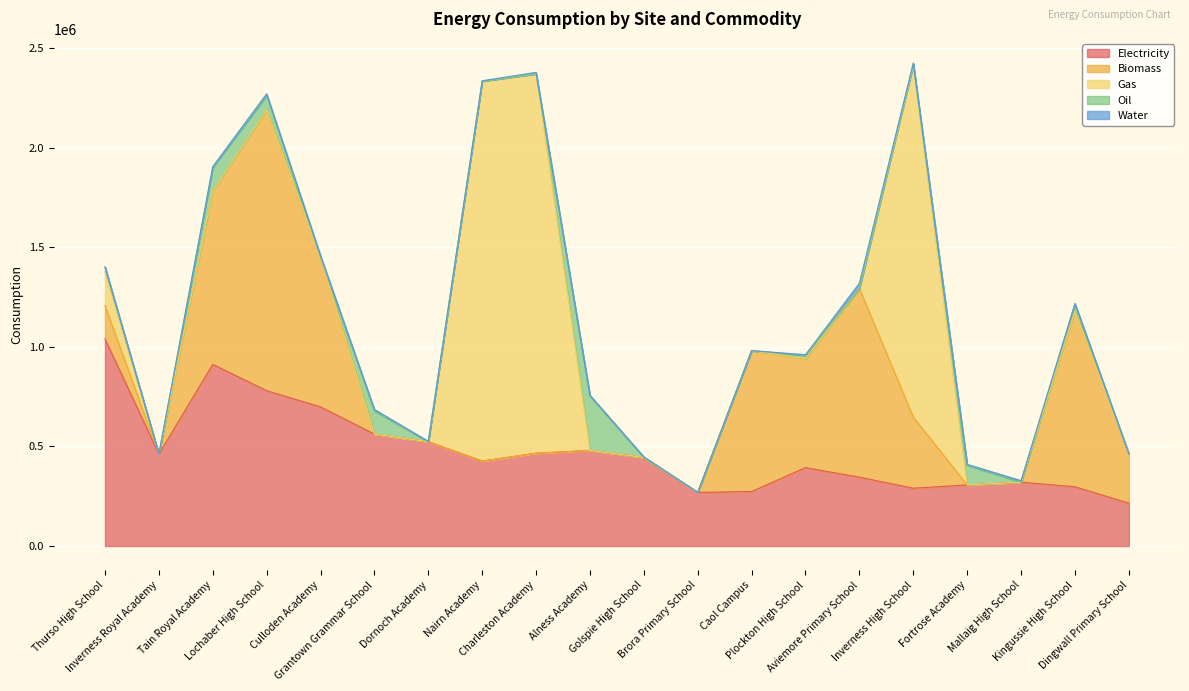

What is the average value of the Oil series?

38078.1